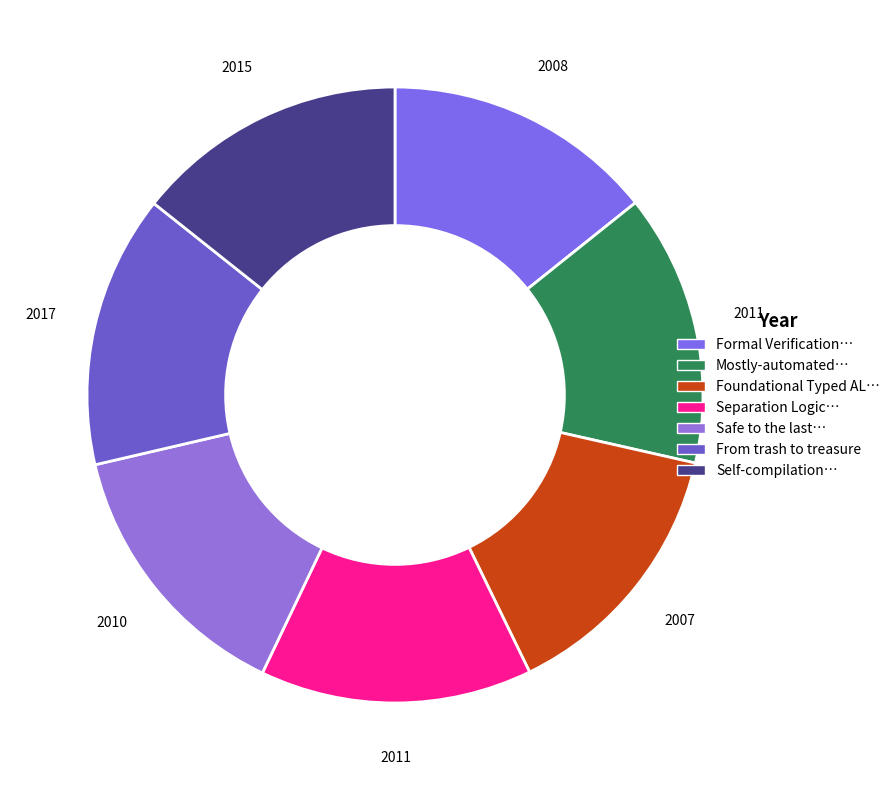

How many segments does this pie chart have?

7